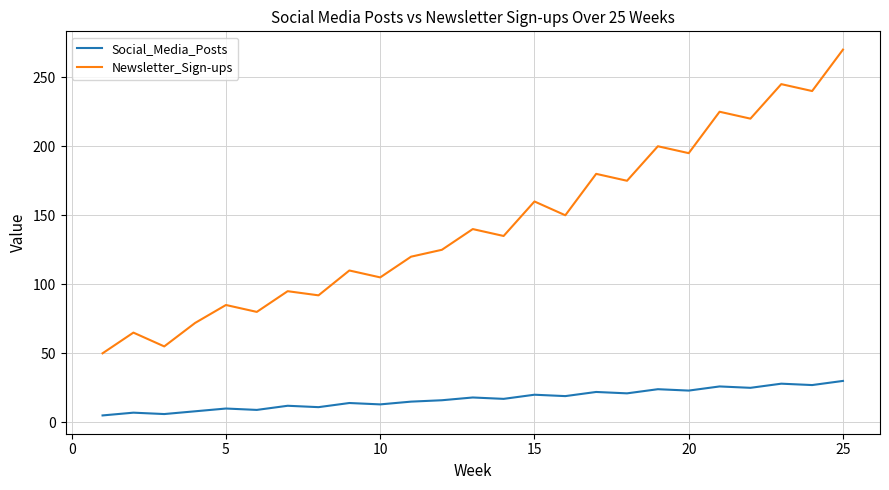

Which series has the widest spread of values?

Newsletter_Sign-ups